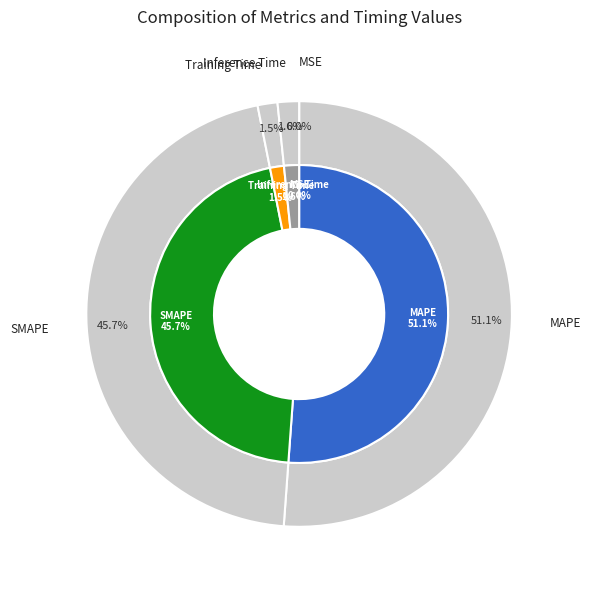

How many slices are in this pie chart?

5